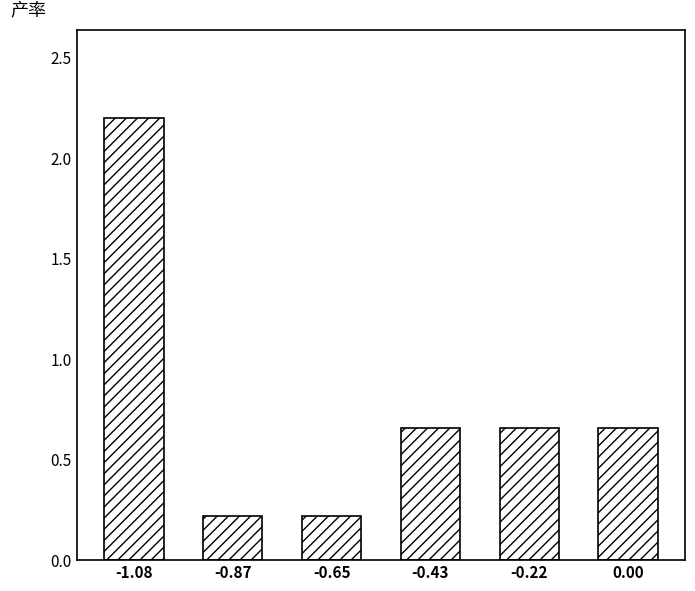

What is the maximum value shown in the chart?

2.2